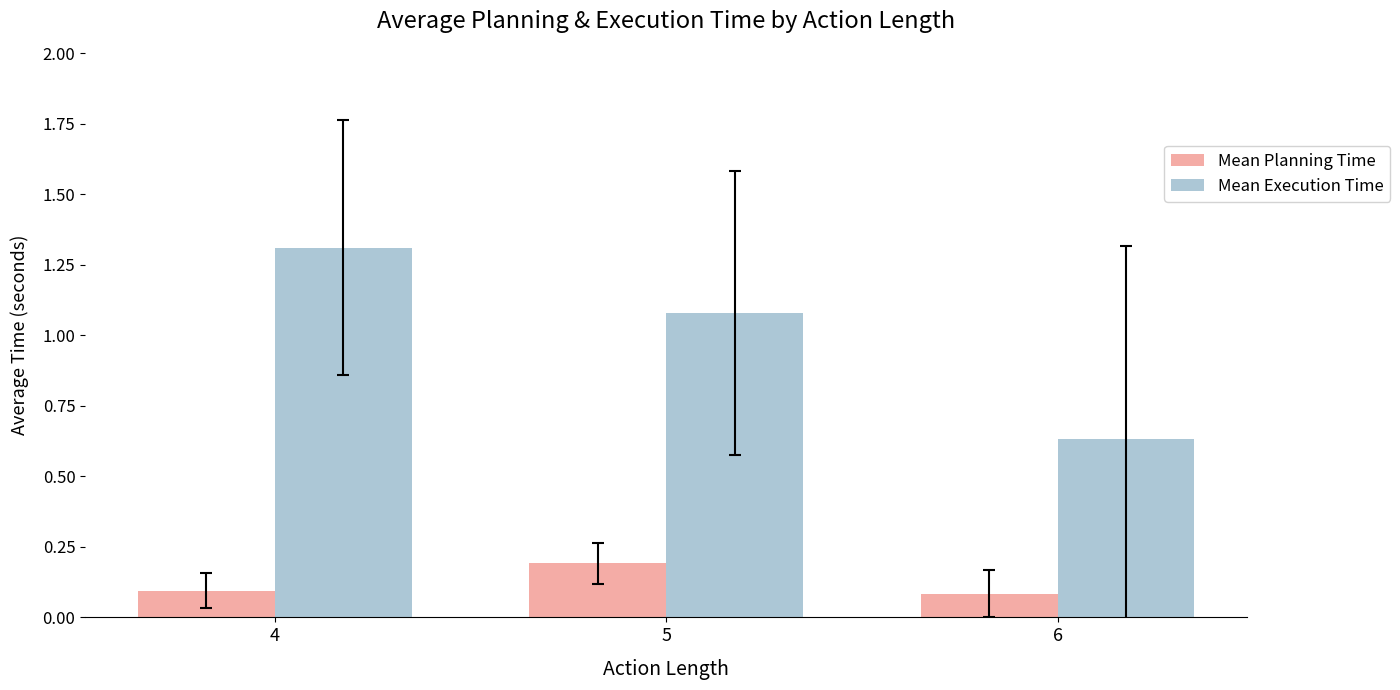

At which category is the sum across all series the highest?

4